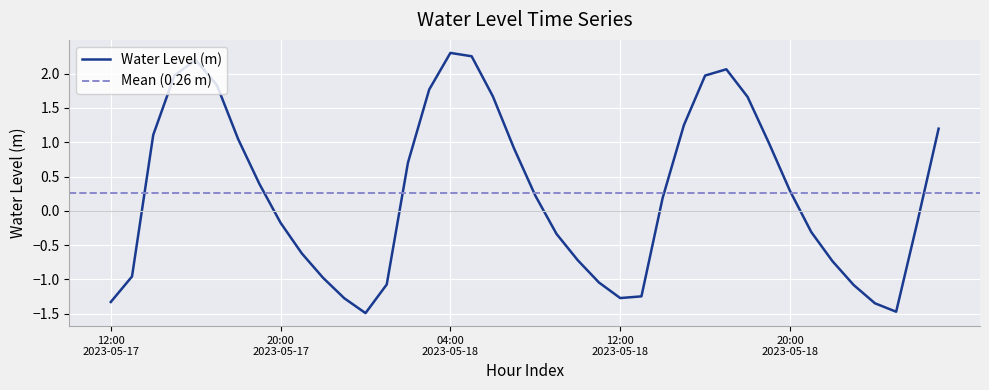

Which has a higher value, 2023-05-18 10:00 or 2023-05-18 13:00?

2023-05-18 10:00